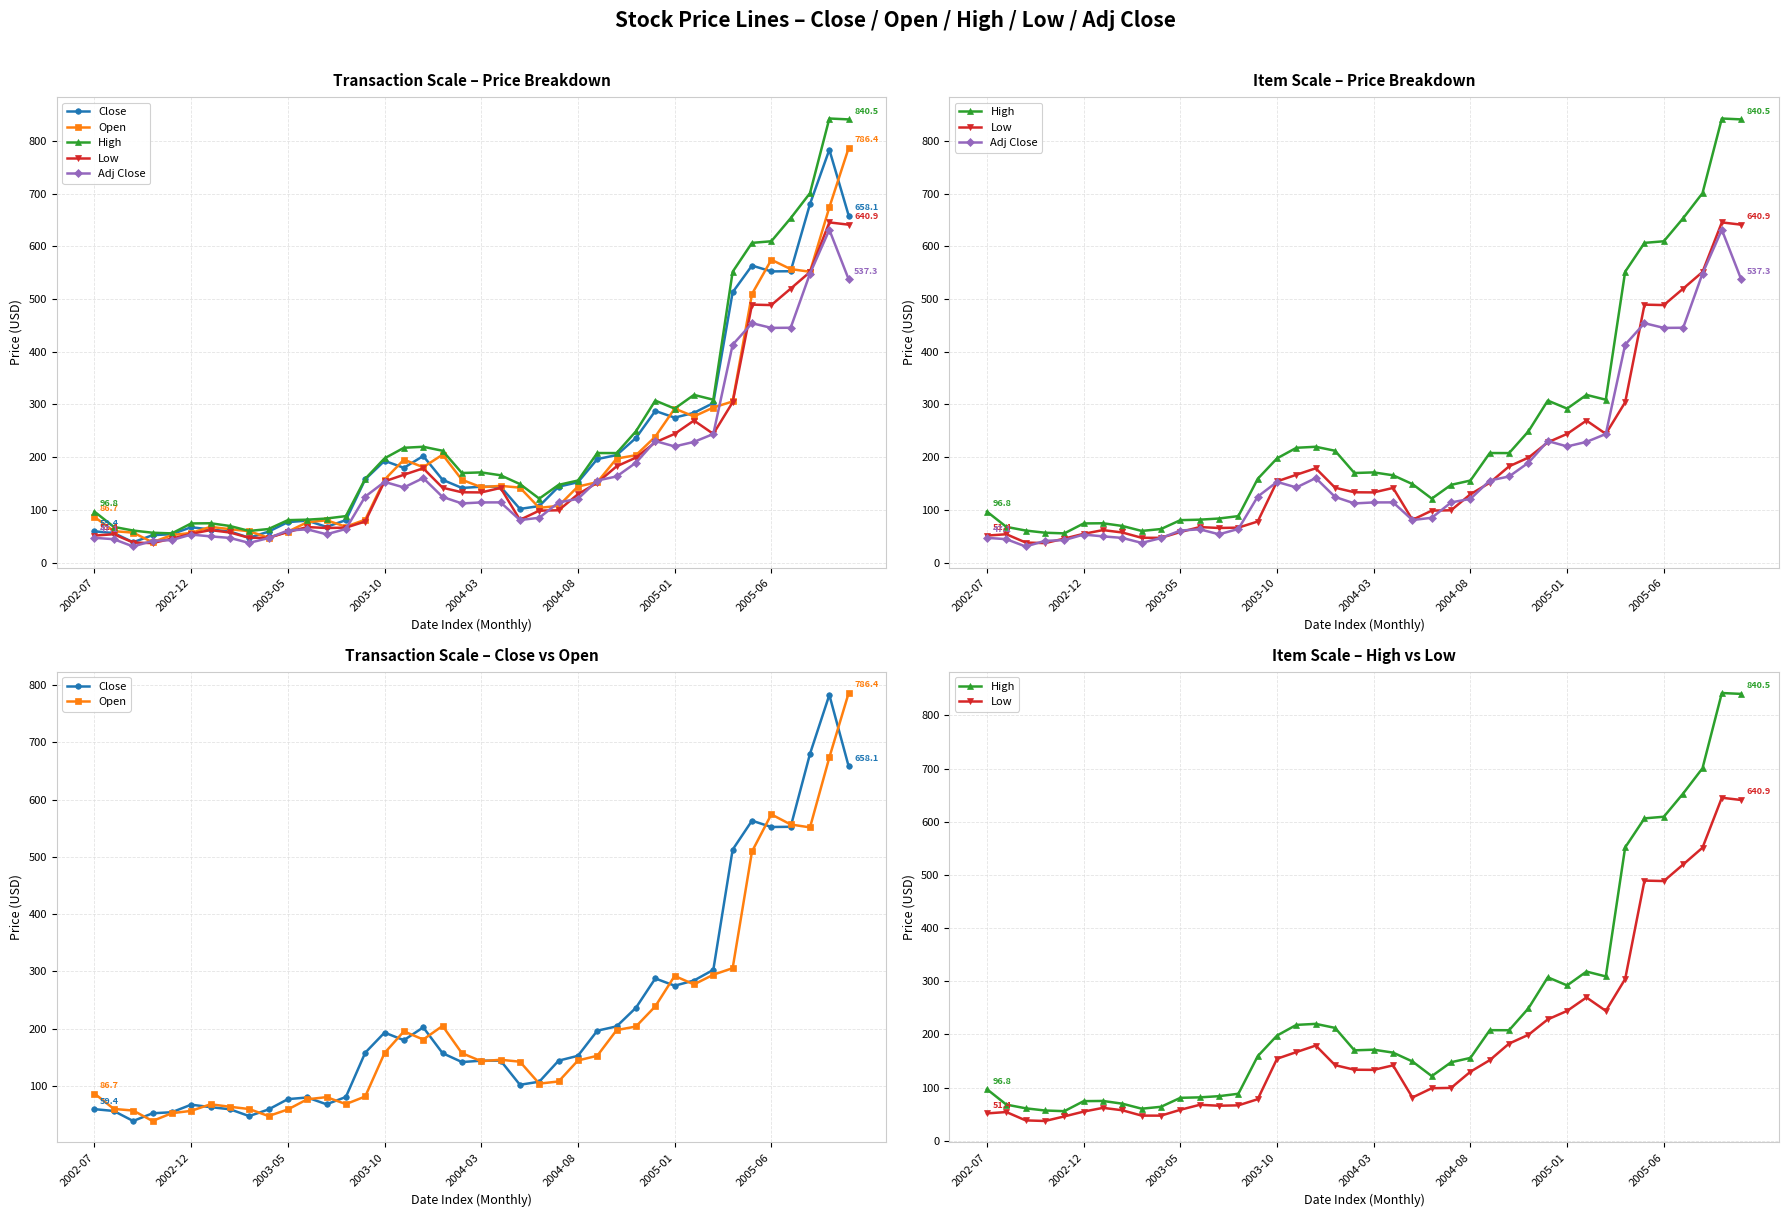

Reading right to left, what are all the values shown in this chart?

Close: 658.1	783.0	680.1	552.6	552.3	563.3	512.8	302.7	284.2	275.1	287.7	236.6	204.0	196.5	152.6	144.1	107.4	102.0	144.2	144.1	141.7	157.2	202.3	179.9	193.2	158.0	80.7	67.9	79.8	76.9	58.9	47.3	59.2	63.0	67.2	54.1	52.2	38.7	56.2	59.4
Open: 786.4	673.8	551.6	556.7	574.4	509.5	305.7	294.3	277.3	292.2	239.0	203.8	197.5	152.7	144.4	107.8	104.0	142.3	145.7	143.2	157.2	204.8	181.1	195.4	157.5	81.6	68.3	80.4	76.6	58.9	47.4	59.6	63.6	68.0	56.4	52.4	38.7	57.0	59.8	86.7
High: 840.5	842.2	700.7	653.1	609.5	606.4	551.6	309.0	318.2	292.2	307.4	249.1	207.8	207.9	155.8	147.6	121.5	149.1	165.7	171.2	170.0	212.2	219.8	217.9	197.9	159.0	88.3	83.8	81.6	80.7	63.8	60.2	69.7	74.8	74.5	55.6	56.9	61.0	67.9	96.8
Low: 640.9	645.2	551.2	519.6	488.5	489.3	304.1	244.2	269.5	244.2	228.2	199.3	182.8	151.6	129.8	99.4	98.8	81.3	141.8	133.3	133.5	142.2	179.0	166.8	154.2	78.1	66.5	65.8	67.5	58.2	47.2	47.2	57.3	61.8	54.8	45.7	37.1	38.2	54.0	51.4
Adj Close: 537.3	631.2	548.2	445.5	445.2	454.1	413.3	244.0	229.1	220.5	230.6	189.6	163.5	155.8	121.0	114.3	85.2	80.9	114.4	114.3	112.4	124.7	160.5	142.7	153.2	125.3	64.0	53.9	63.3	61.0	46.7	37.5	47.0	49.9	53.3	42.9	41.4	30.7	44.6	47.1